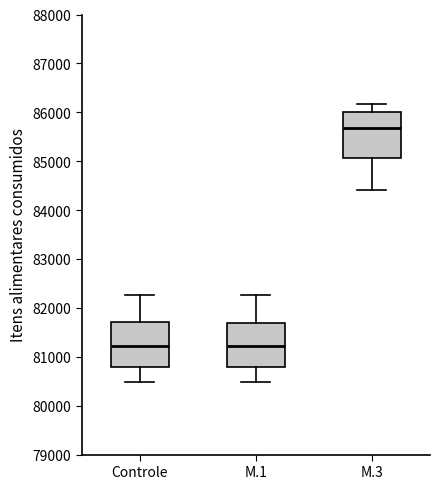

Reading left to right, transcribe this box plot: for each box, give where its median line is, the range the box spans, and where its two whiskers end, as read against the y-axis. The values are not printed on the chart, so give them approximately, as read against the axis.

Controle: median 81200, box 80800 to 81700, whiskers 80500 to 82300
M.1: median 81200, box 80800 to 81700, whiskers 80500 to 82300
M.3: median 85700, box 85100 to 86000, whiskers 84400 to 86200